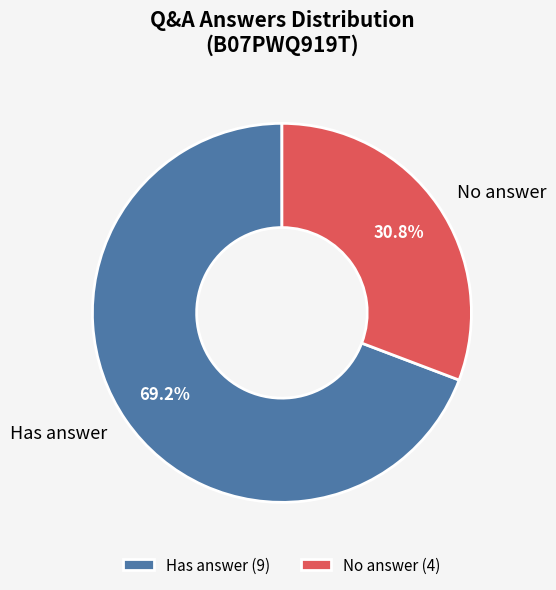

Is Has answer the majority of the pie?

Yes